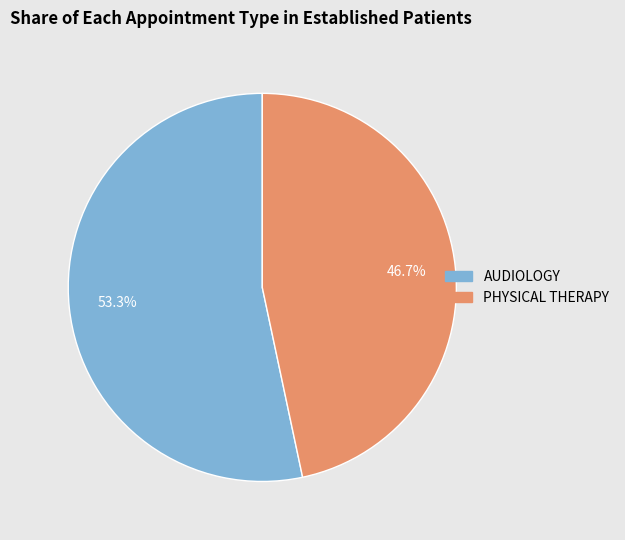

Which has a higher value, AUDIOLOGY or PHYSICAL THERAPY?

AUDIOLOGY